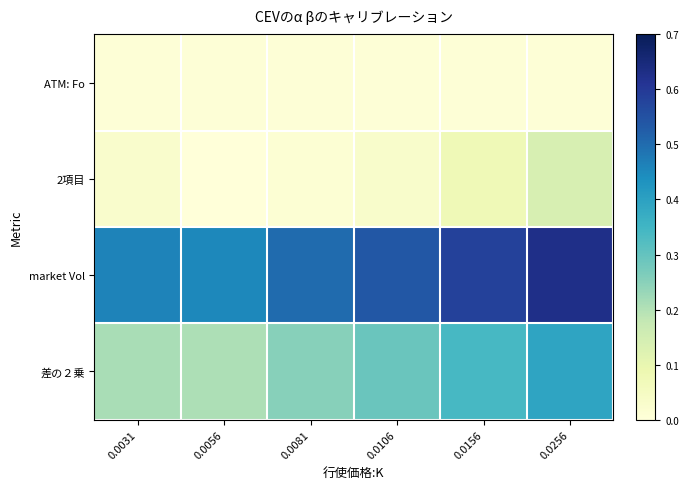

Reading right to left, list all the values displayed in this chart.

ATM: Fo: 0.0256=0.0	0.0156=0.0	0.0106=0.0	0.0081=0.0	0.0056=0.0	0.0031=0.0
2項目: 0.0256=0.1	0.0156=0.1	0.0106=0.0	0.0081=0.0	0.0056=0.0	0.0031=0.0
market Vol: 0.0256=0.6	0.0156=0.6	0.0106=0.5	0.0081=0.5	0.0056=0.5	0.0031=0.5
差の２乗: 0.0256=0.4	0.0156=0.3	0.0106=0.3	0.0081=0.3	0.0056=0.2	0.0031=0.2